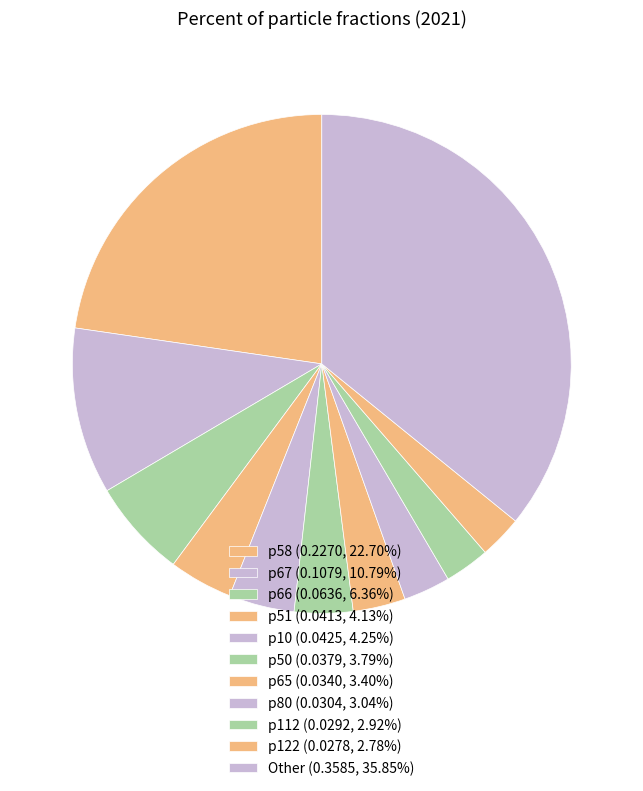

To the nearest percent, what percentage of the pie is p67?

11%